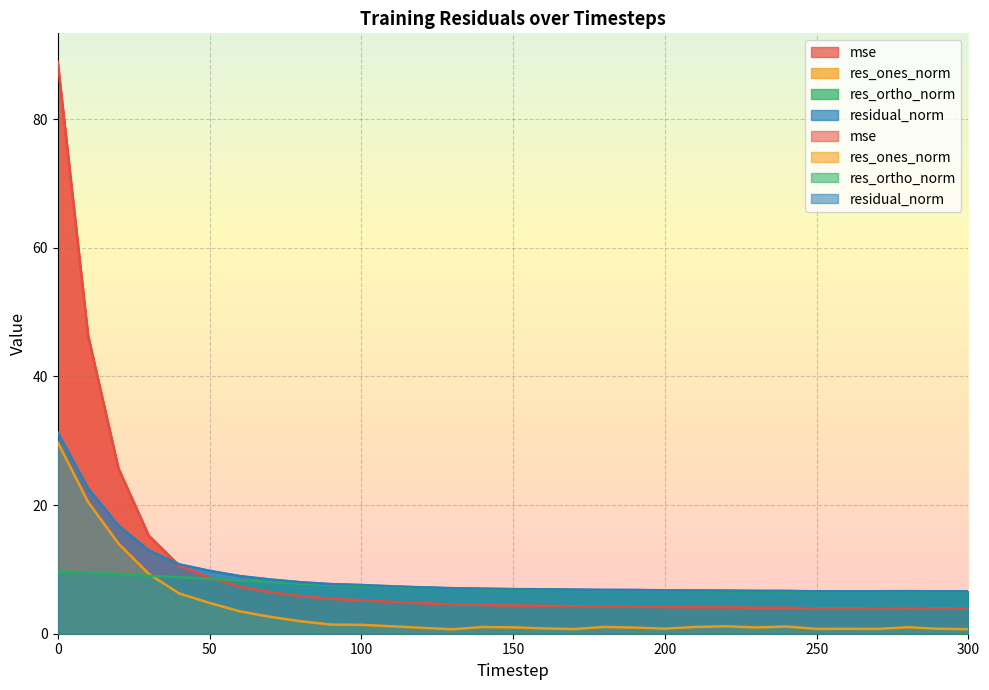

Reading left to right, what are all the values shown in this chart?

mse: 0=88.9	10=46.4	20=25.7	30=15.2	40=10.6	50=8.7	60=7.3	70=6.5	80=5.8	90=5.4	100=5.2	110=4.9	120=4.7	130=4.6	140=4.5	150=4.4	160=4.3	170=4.3	180=4.2	190=4.2	200=4.1	210=4.1	220=4.1	230=4.0	240=4.0	250=4.0	260=4.0	270=4.0	280=4.0	290=4.0	300=4.0
res_ones_norm: 0=29.7	10=20.5	20=14.0	30=9.3	40=6.3	50=4.8	60=3.5	70=2.6	80=1.9	90=1.4	100=1.4	110=1.2	120=0.9	130=0.7	140=1.0	150=1.0	160=0.8	170=0.7	180=1.1	190=1.0	200=0.8	210=1.0	220=1.2	230=1.0	240=1.1	250=0.8	260=0.8	270=0.7	280=1.0	290=0.8	300=0.7
res_ortho_norm: 0=9.7	10=9.5	20=9.3	30=9.0	40=8.8	50=8.5	60=8.3	70=8.0	80=7.8	90=7.6	100=7.5	110=7.3	120=7.2	130=7.0	140=6.9	150=6.9	160=6.9	170=6.8	180=6.7	190=6.7	200=6.7	210=6.6	220=6.6	230=6.6	240=6.6	250=6.6	260=6.6	270=6.6	280=6.5	290=6.6	300=6.6
residual_norm: 0=31.3	10=22.6	20=16.8	30=12.9	40=10.8	50=9.8	60=9.0	70=8.4	80=8.0	90=7.7	100=7.6	110=7.4	120=7.2	130=7.1	140=7.0	150=6.9	160=6.9	170=6.8	180=6.8	190=6.8	200=6.7	210=6.7	220=6.7	230=6.7	240=6.7	250=6.6	260=6.6	270=6.6	280=6.6	290=6.6	300=6.6